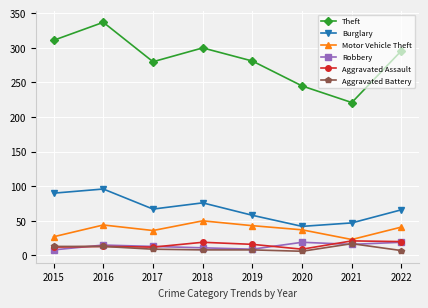

True or false: Theft and Motor Vehicle Theft cross at least once.

False